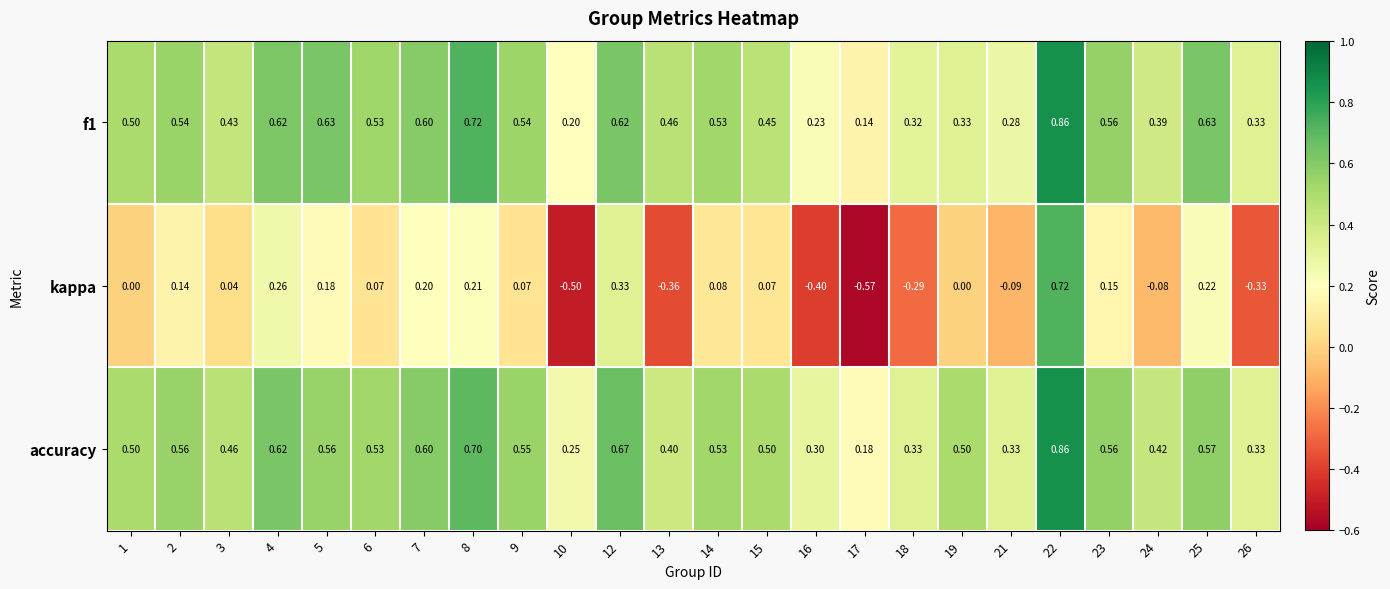

Which series has the largest total across all categories?

accuracy